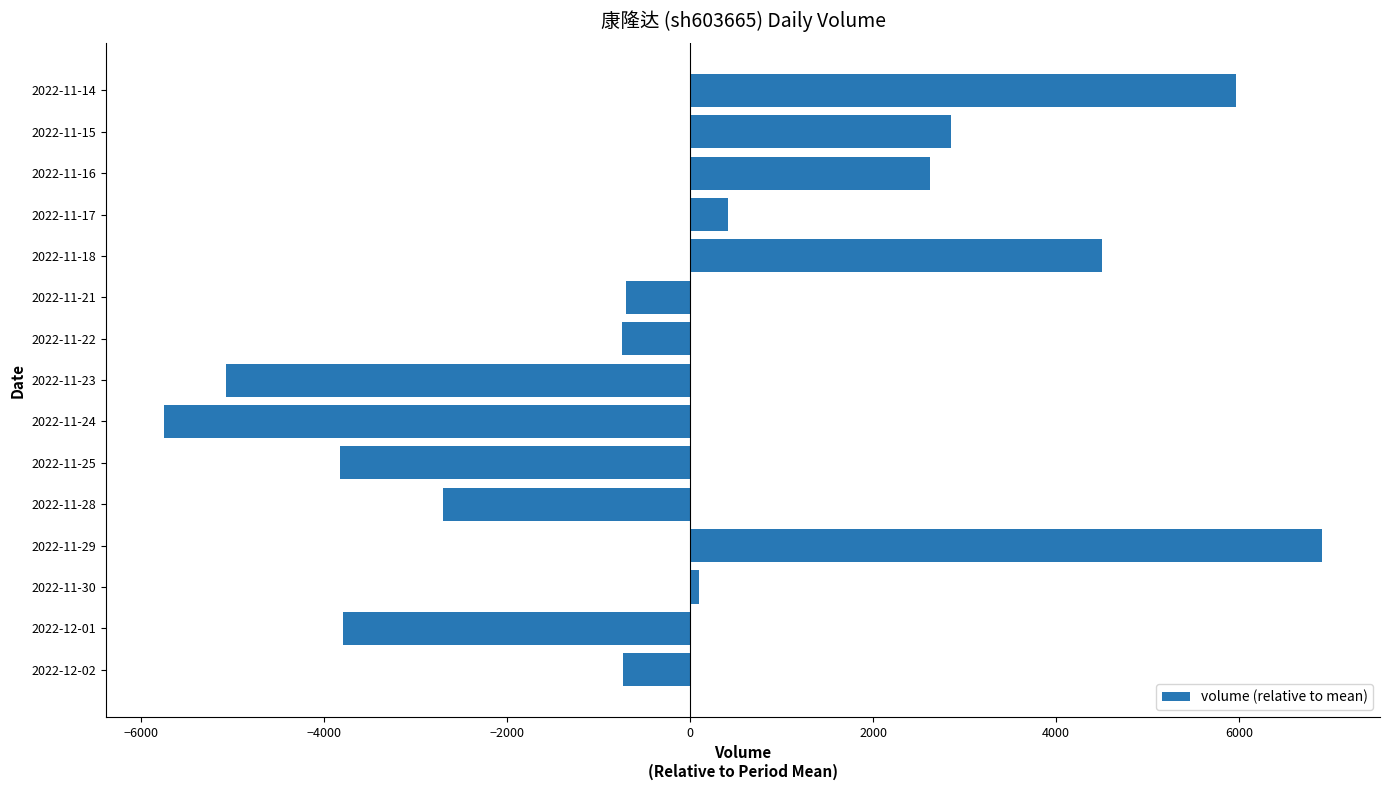

Which label corresponds to the largest value in the chart?

2022-11-29